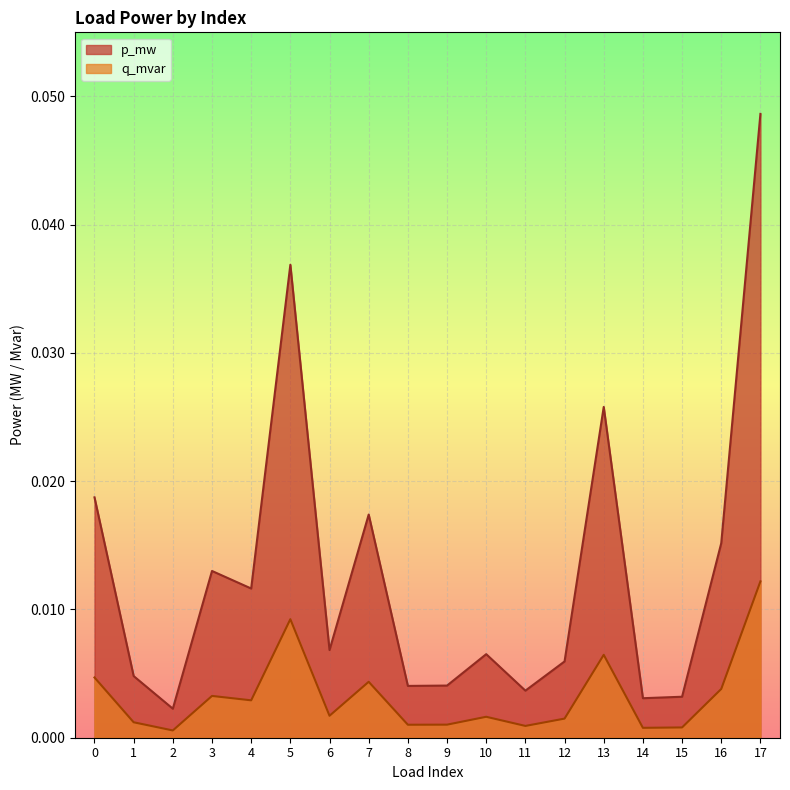

True or false: q_mvar and p_mw cross at least once.

False